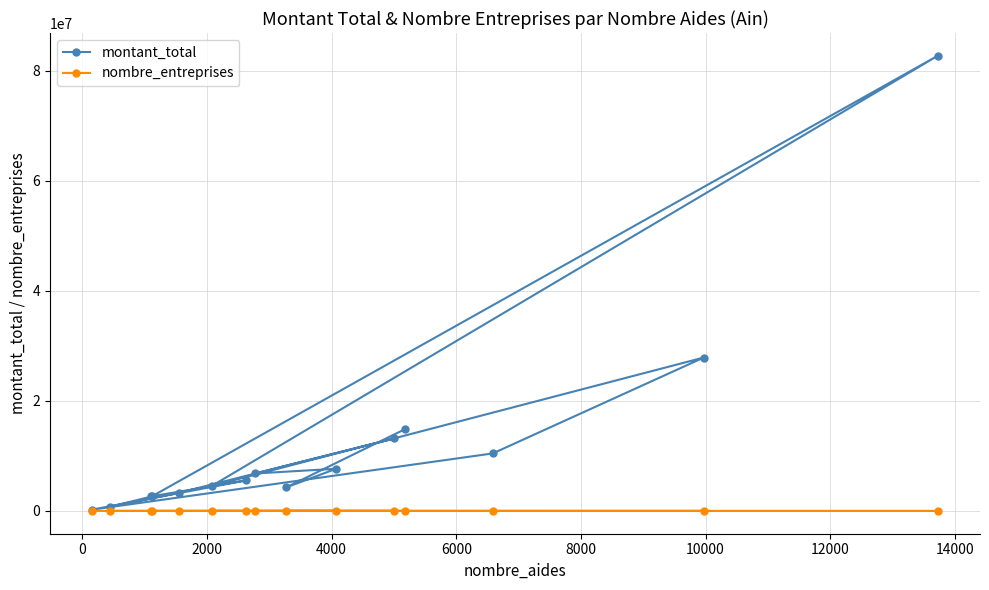

Reading right to left, extract all data points from this chart.

montant_total: 14902328	4267376	7669029	6811256	13184417	3294507	773852	2636177	82714498	4525842	27883129	10458064	249083	5535798	2657624
nombre_entreprises: 750	1361	789	694	1208	413	116	236	1641	400	2593	2379	53	772	308